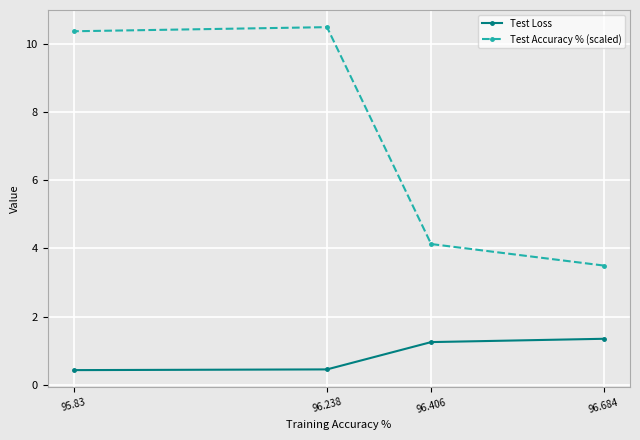

What is the maximum value shown in the chart?

10.5